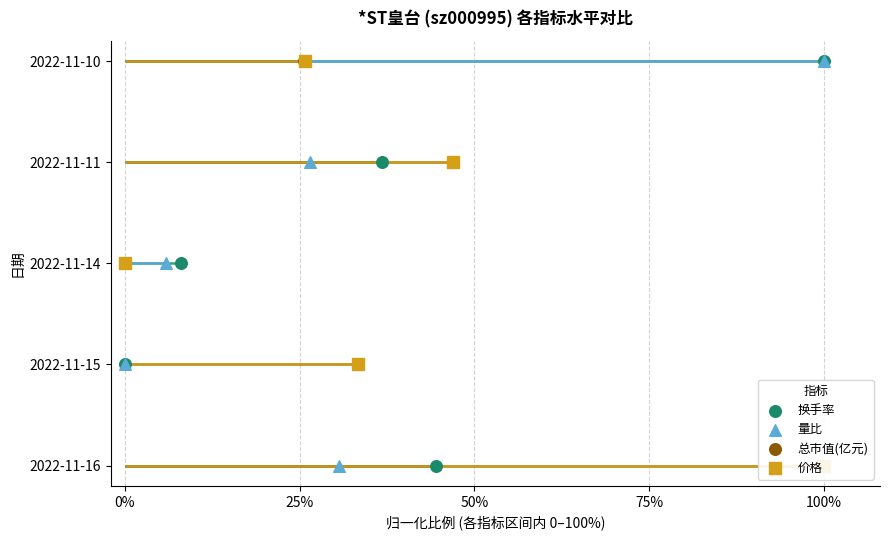

What are all the series names shown in the legend?

换手率, 量比, 总市值(亿元), 价格